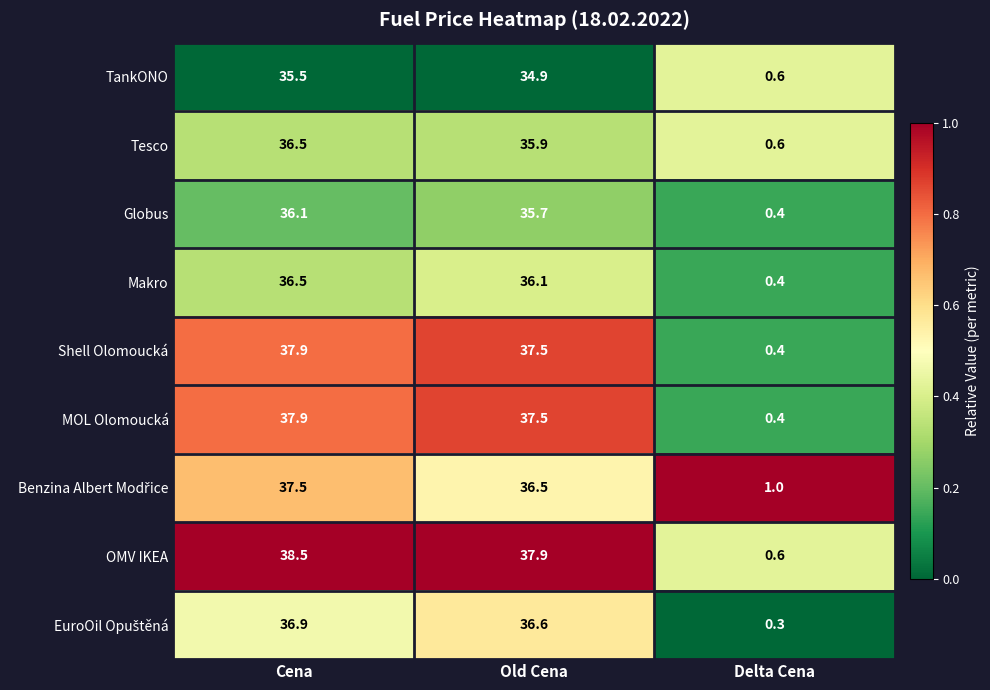

What is the maximum value shown in the chart?

38.5